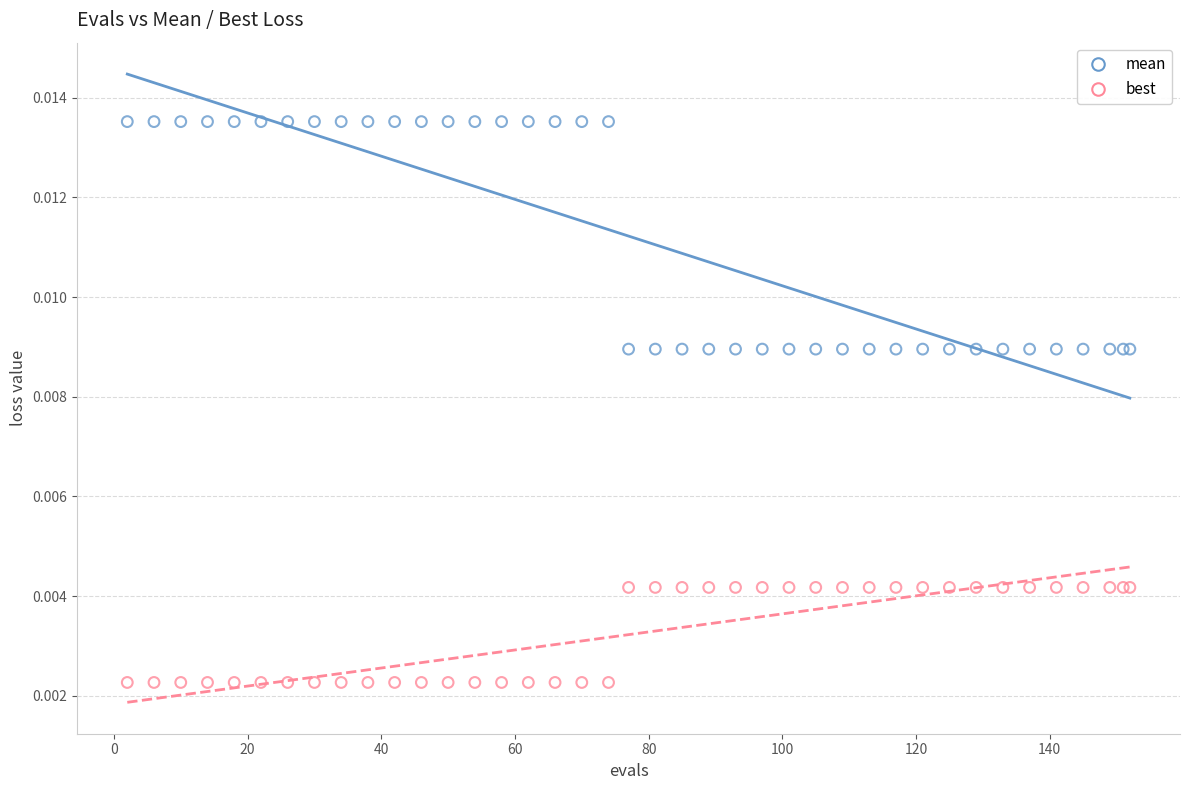

Which series reaches the maximum Y coordinate?

mean